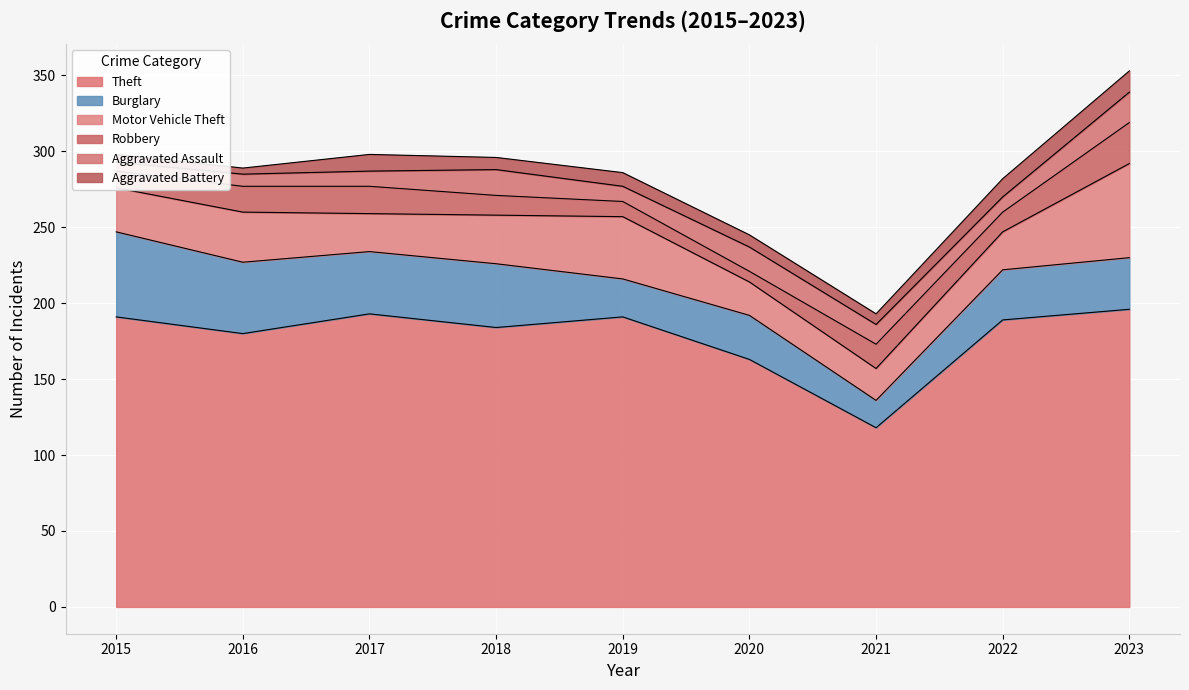

Which series changed the most between 2019 and 2021?

Theft